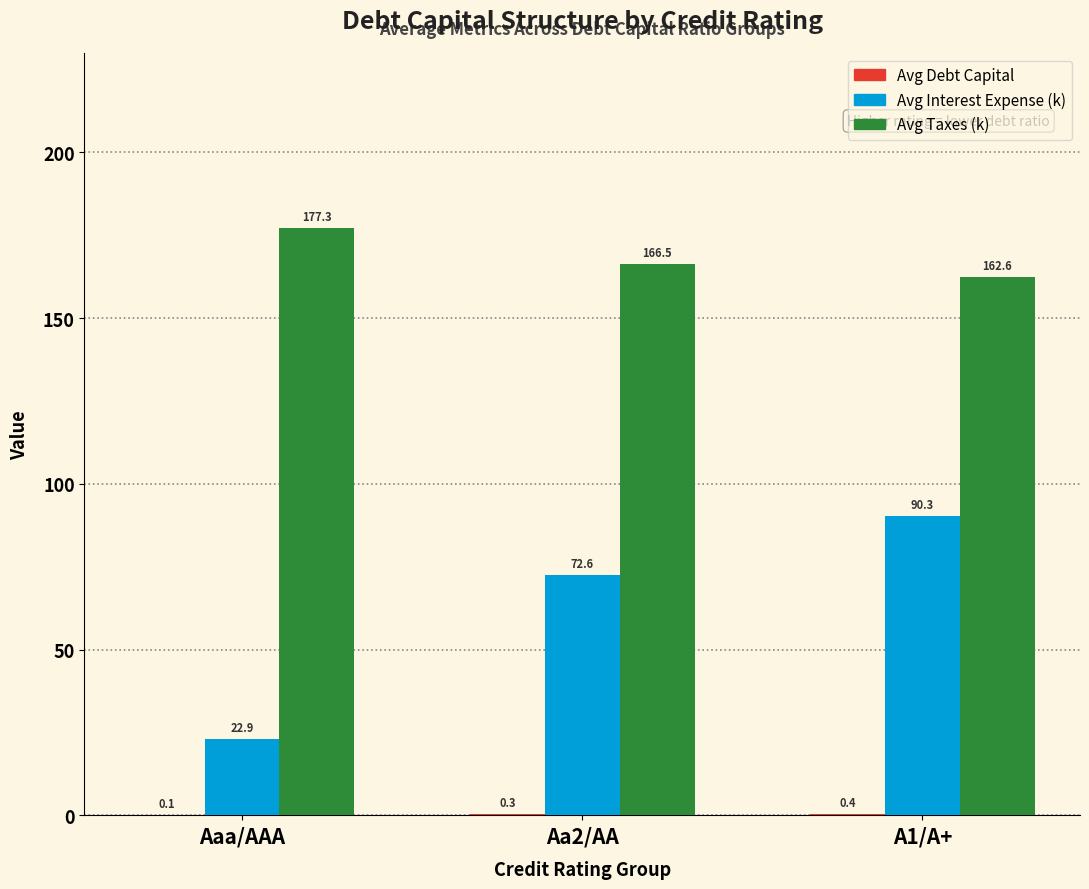

Count the number of data series in this chart.

3